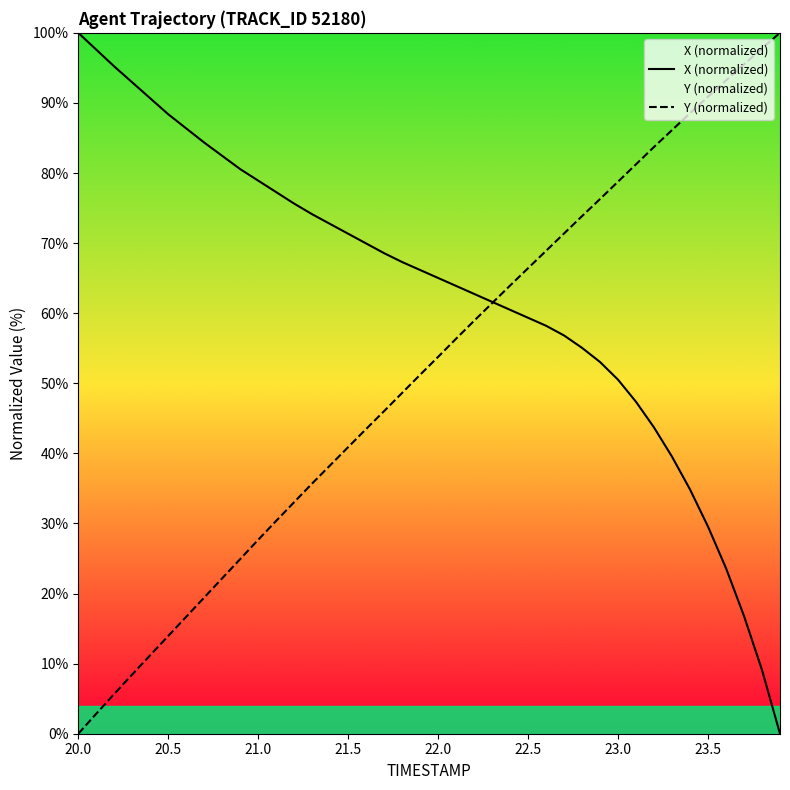

What is the difference between the maximum and minimum values in the Y (normalized) series?

100.0